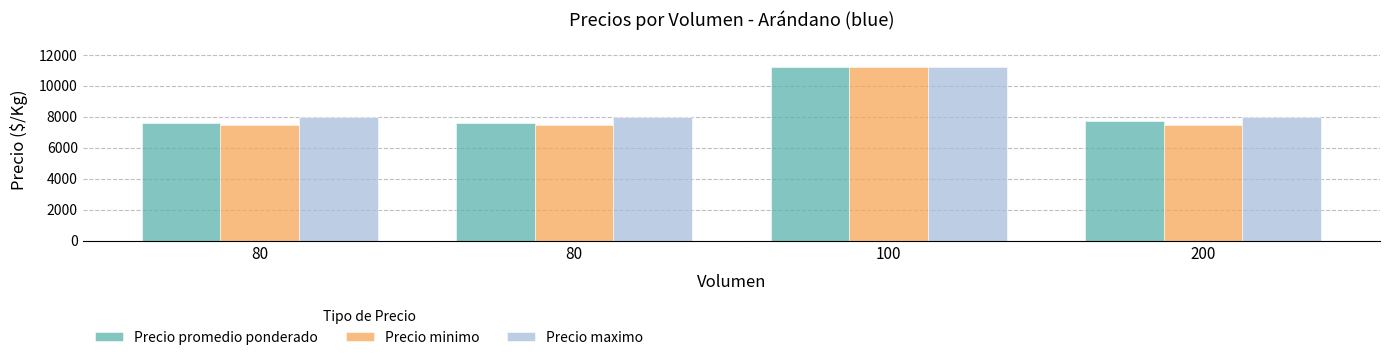

What are all the series names shown in the legend?

Precio promedio ponderado, Precio minimo, Precio maximo